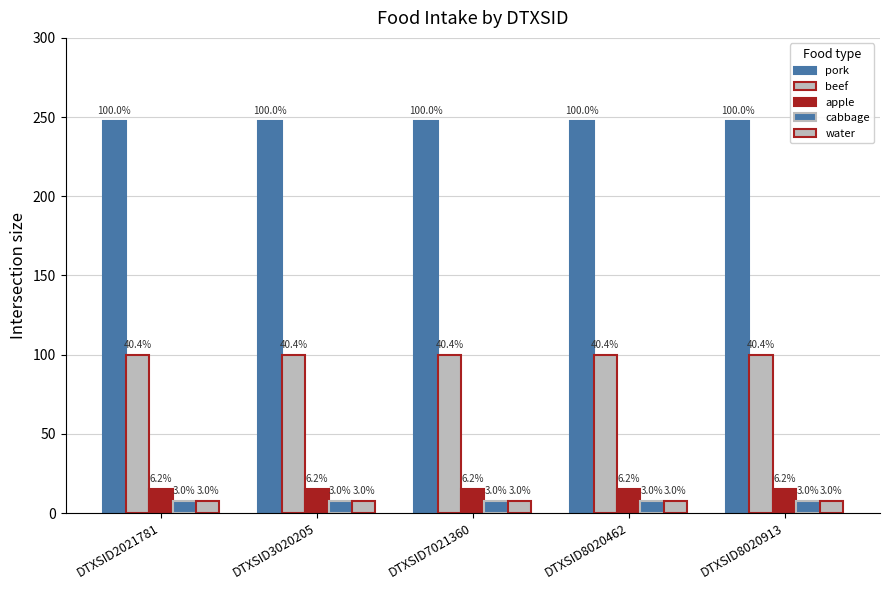

Does the chart contain stacked bars?

No